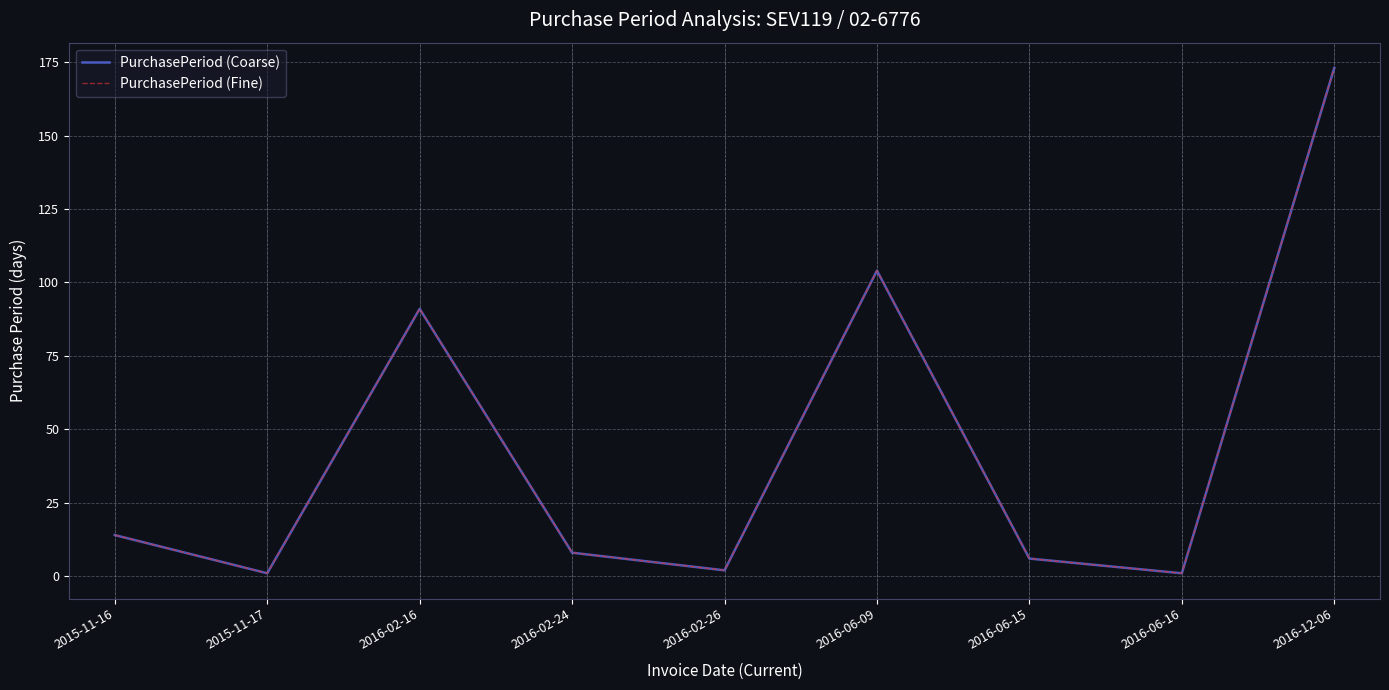

At 2015-11-17, list the series in order from smallest to largest.

PurchasePeriod (Coarse), PurchasePeriod (Fine)